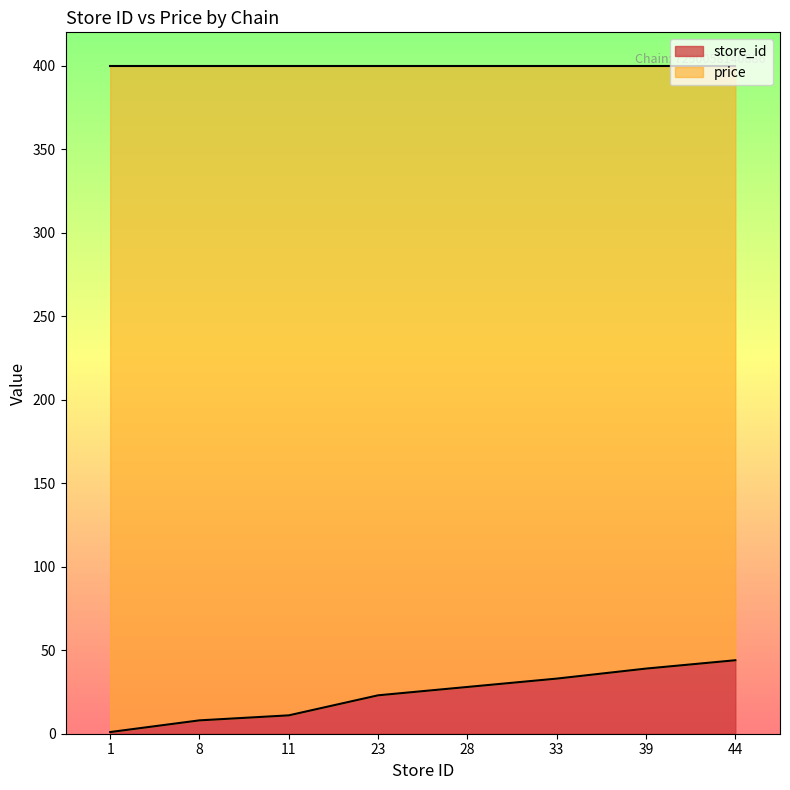

What is the difference between the maximum and minimum values?

43